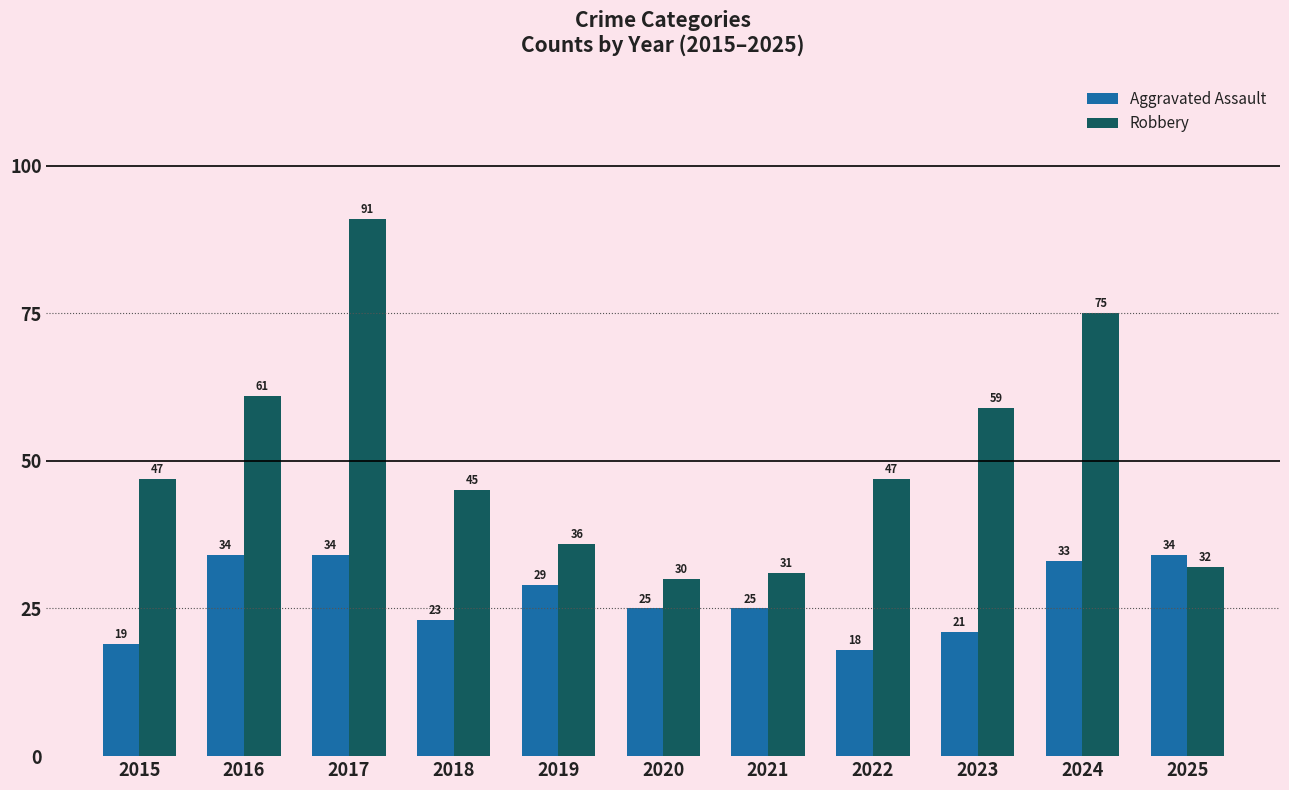

Is it true that Aggravated Assault equals 25 at 2021?

True